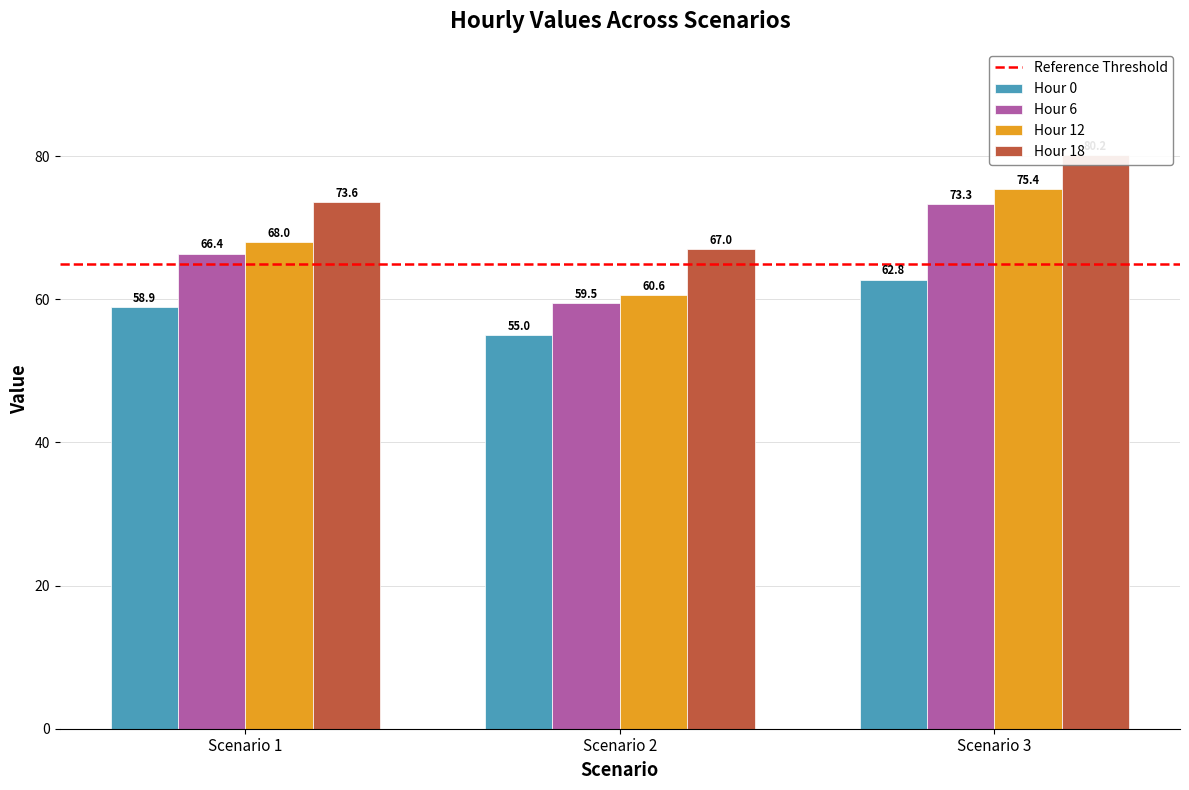

How many values in the Hour 12 series are below 66?

1